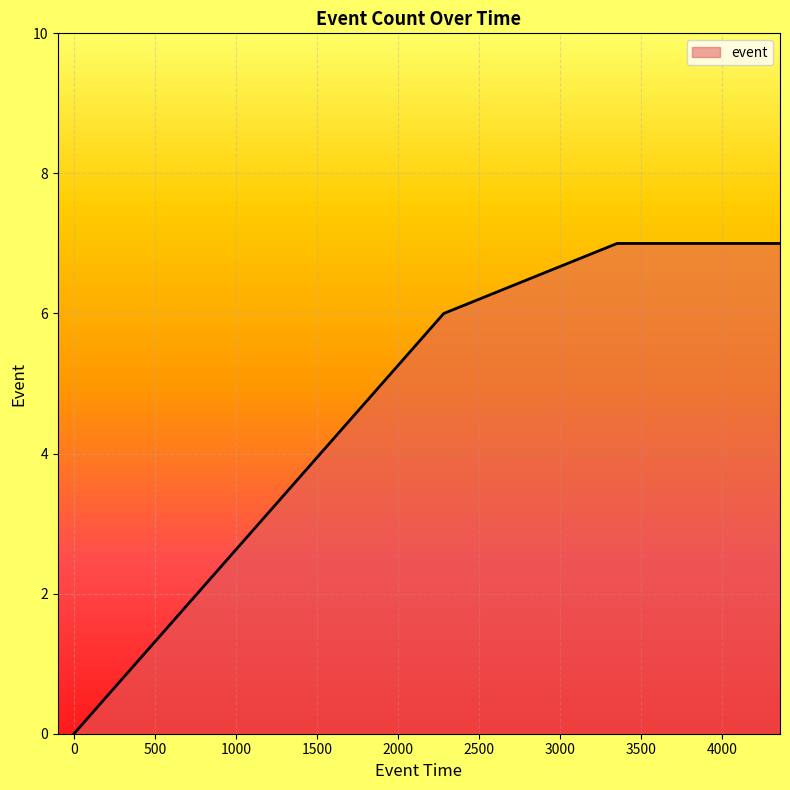

True or false: the data has more than 2 interior local peaks.

False